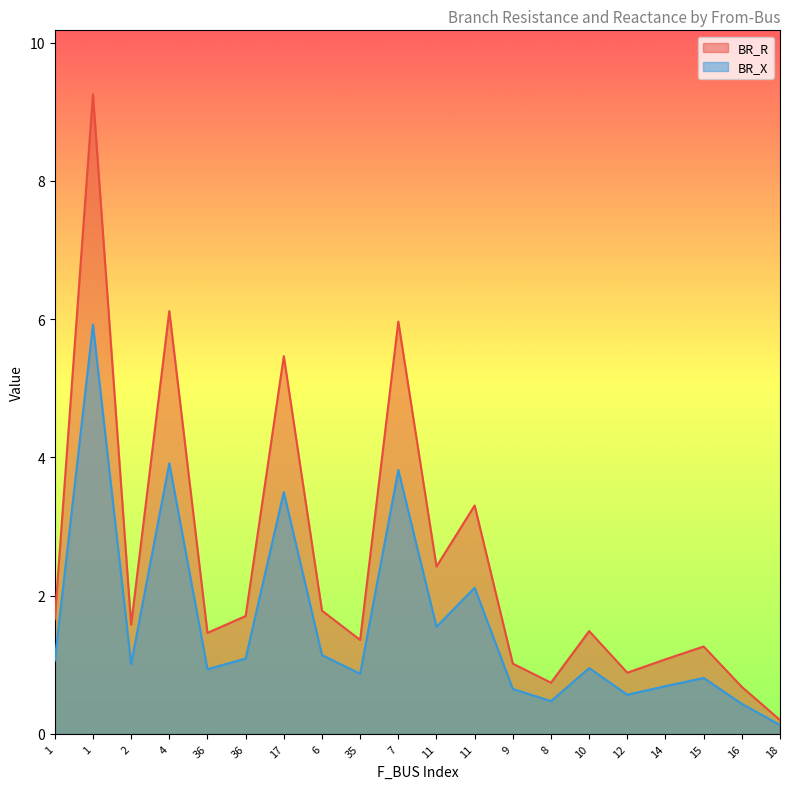

True or false: BR_R and BR_X cross at least once.

False